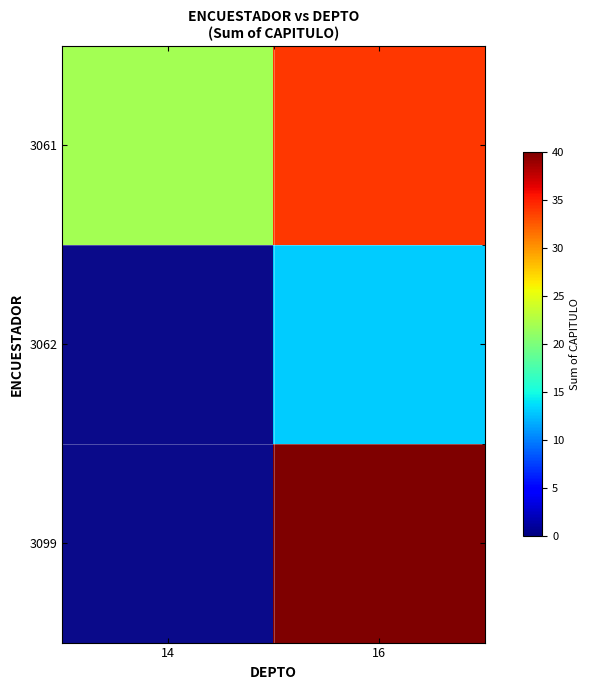

How many data points does each series have?

2